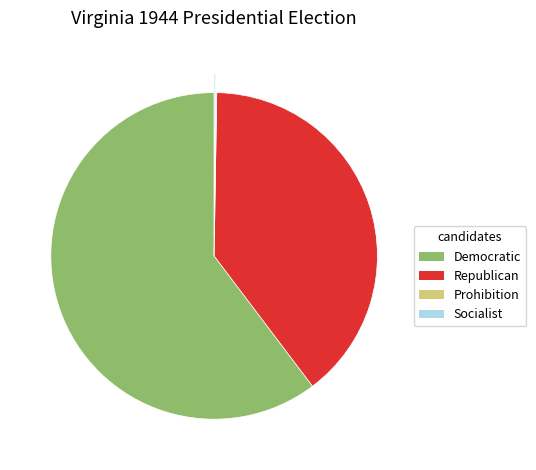

Which slice is the largest?

Democratic